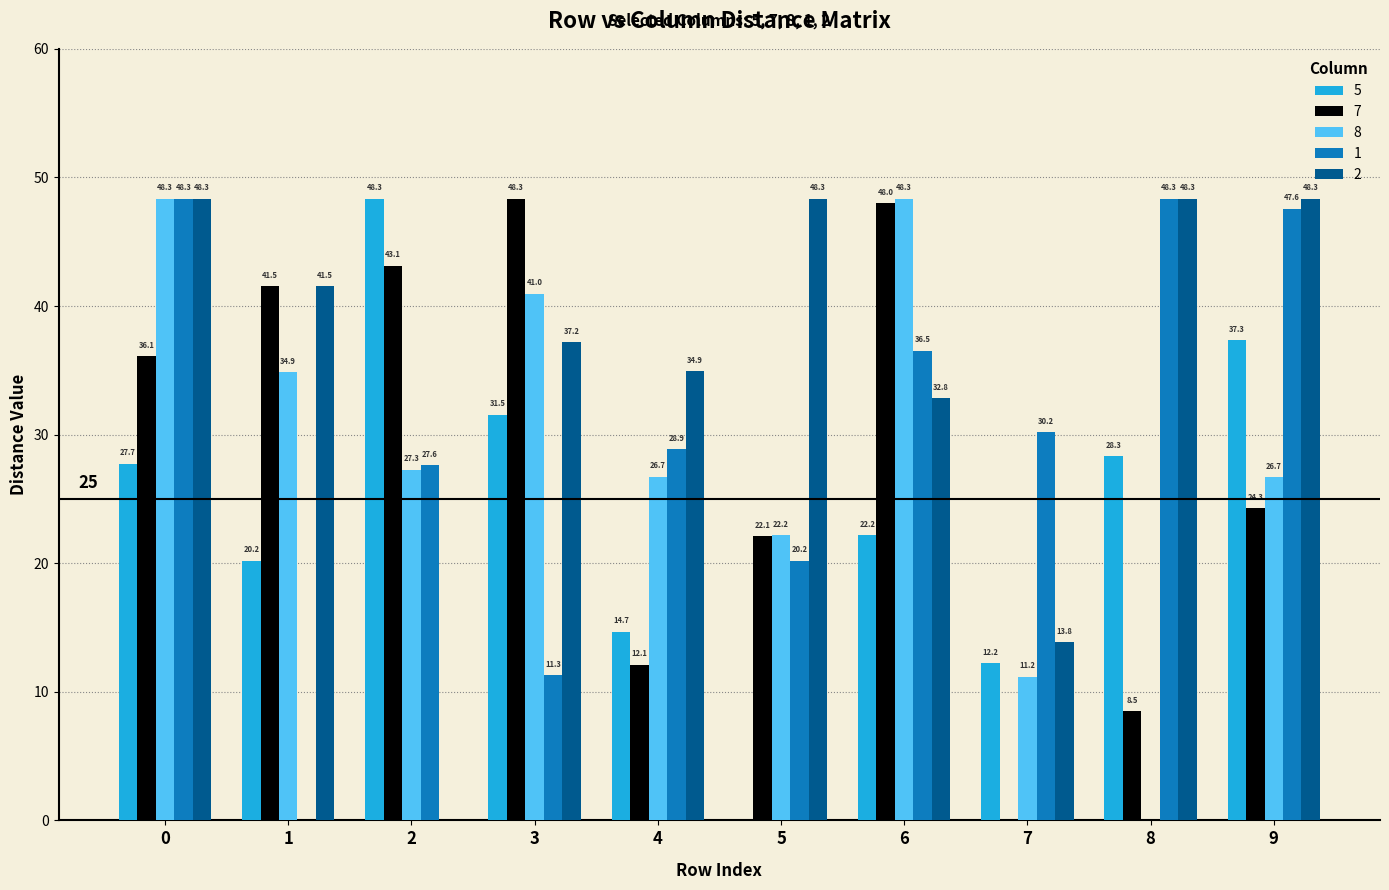

Which series changed the most between 3 and 7?

7